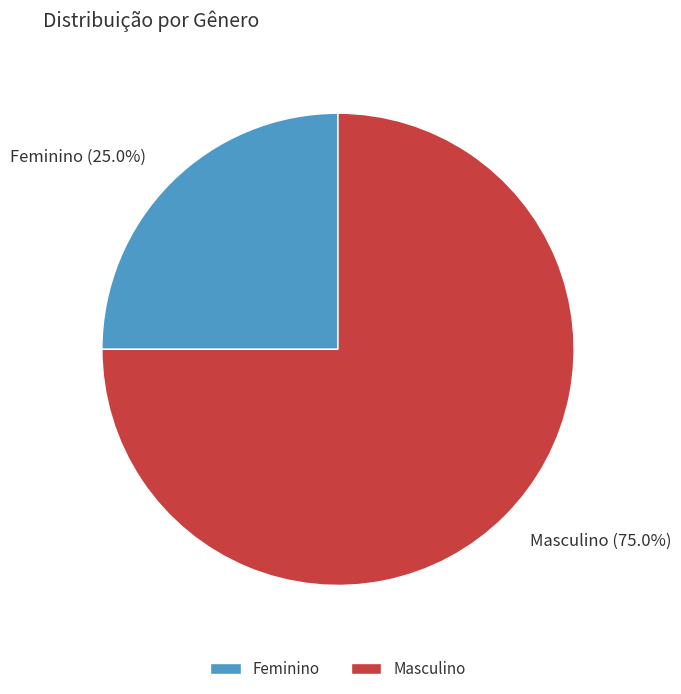

The Masculino slice represents 75% of the pie. True or false?

True